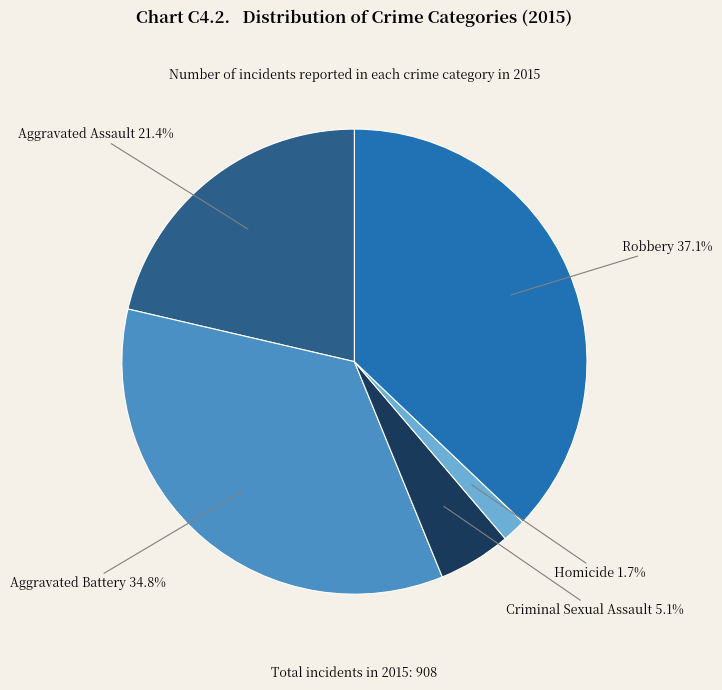

Is there a majority slice in this chart?

No